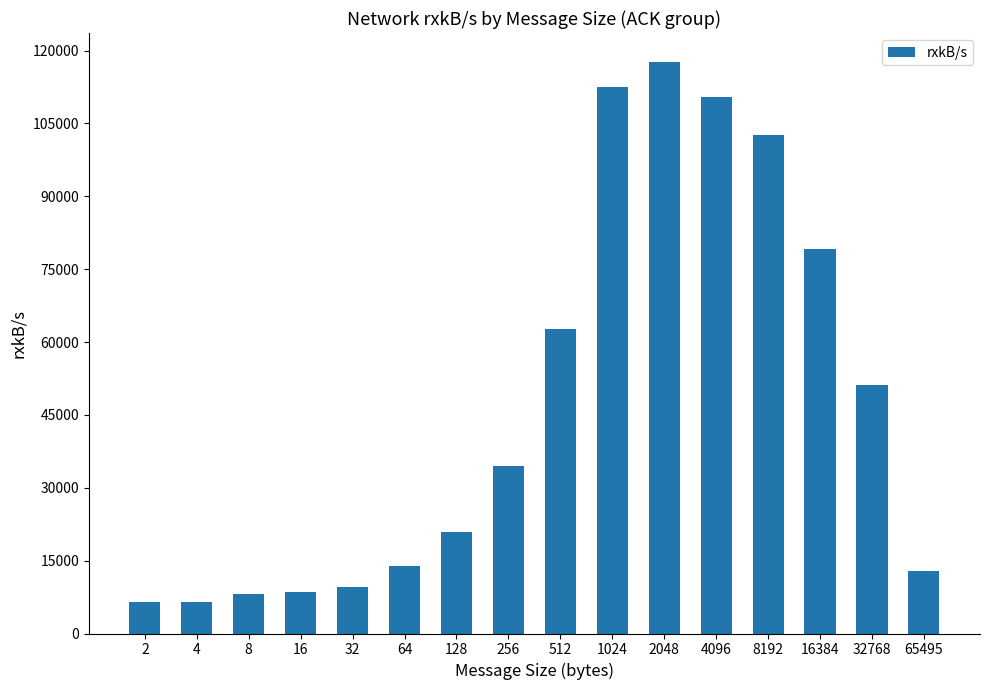

What is the sum of all values?

757586.8